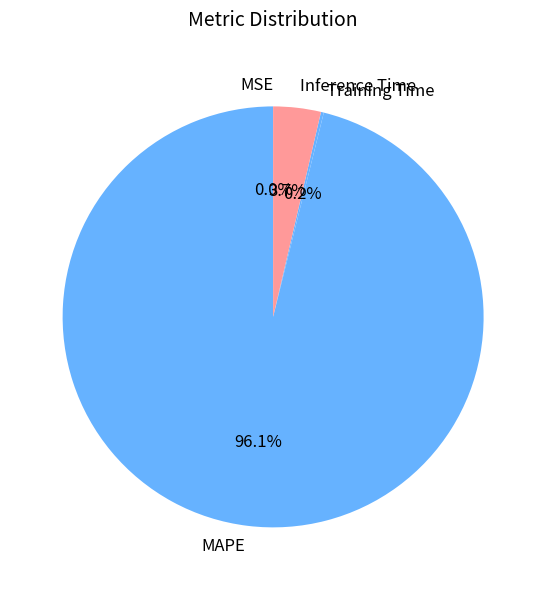

To the nearest percent, what percentage of the pie is Inference Time?

4%